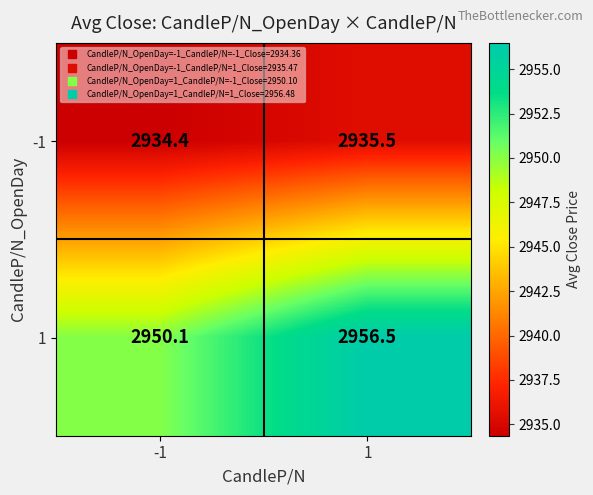

Count the number of data series in this chart.

2